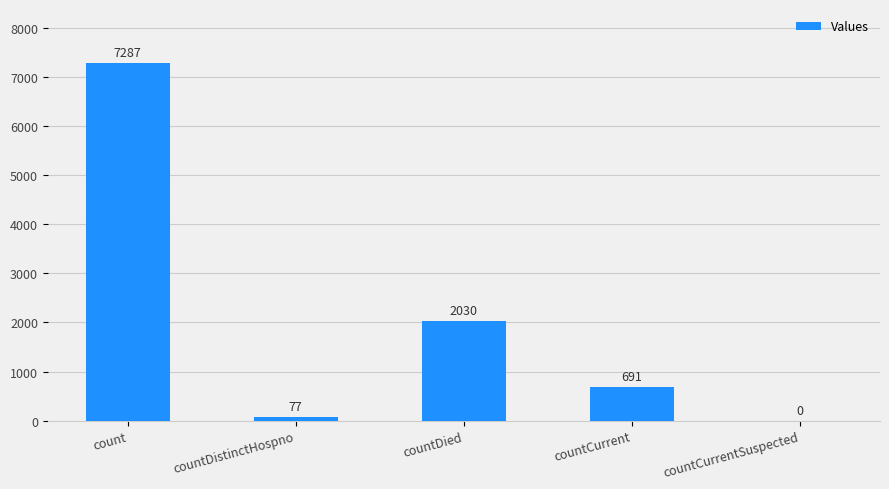

Where is the data nearest to the value 3643?

countDied